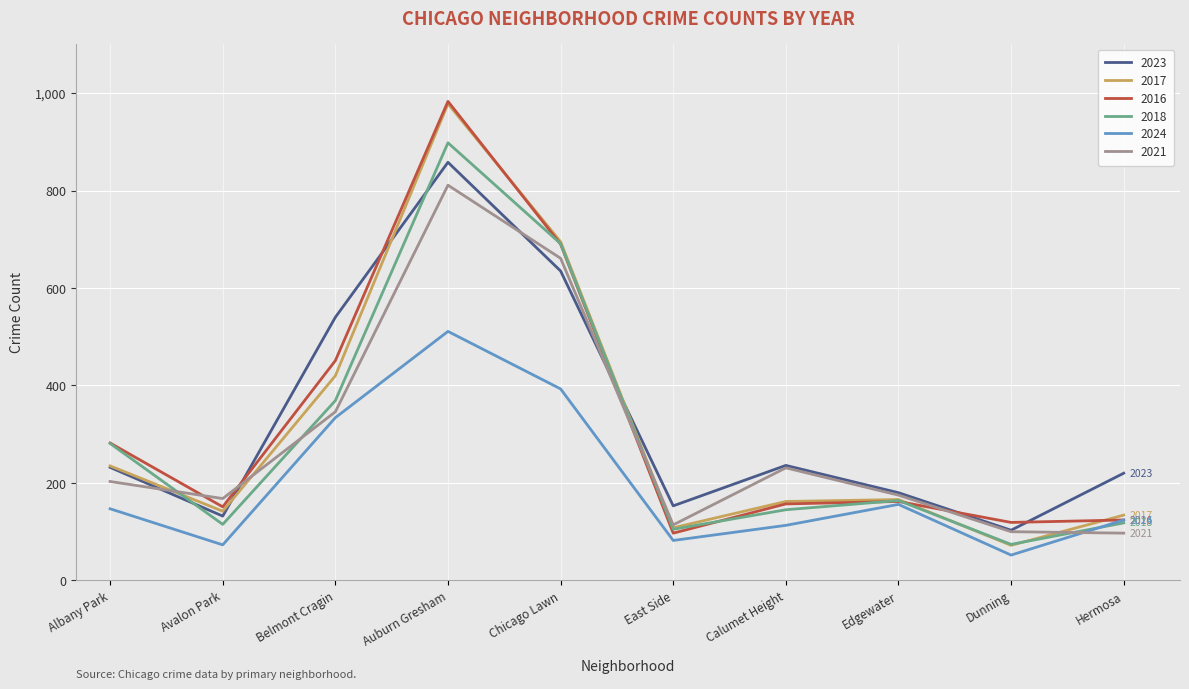

Is the value of 2023 at Auburn Gresham greater than the value of 2018 at Hermosa?

Yes